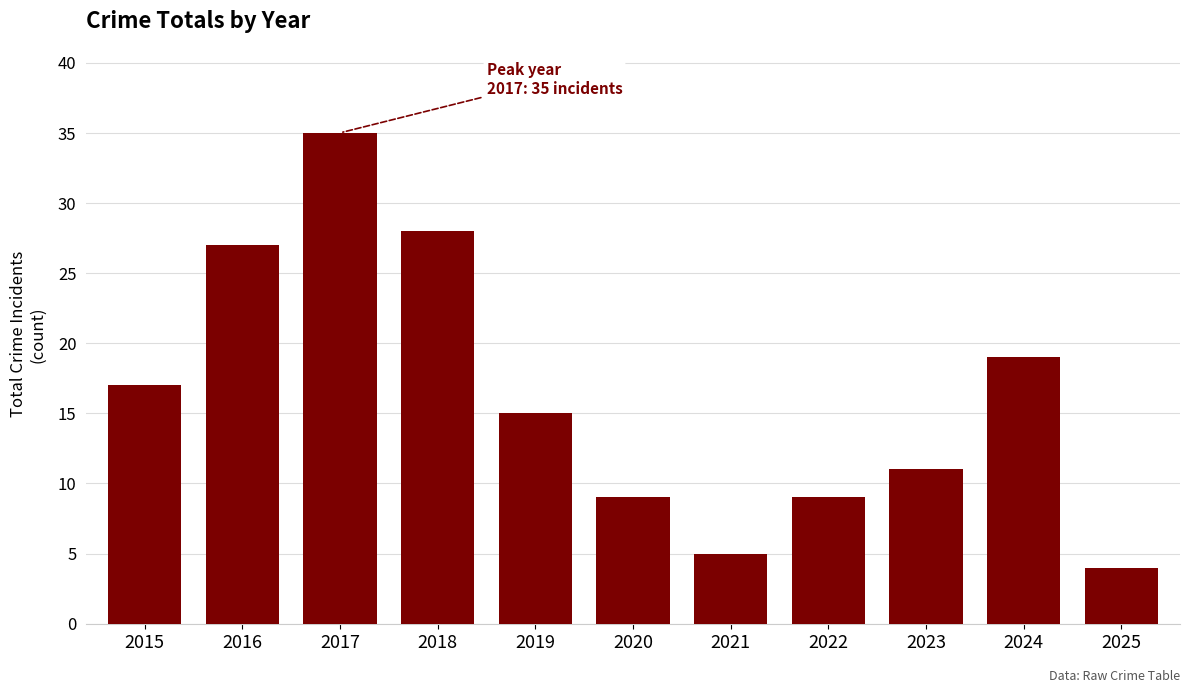

At which label does the data first exceed 15?

2015